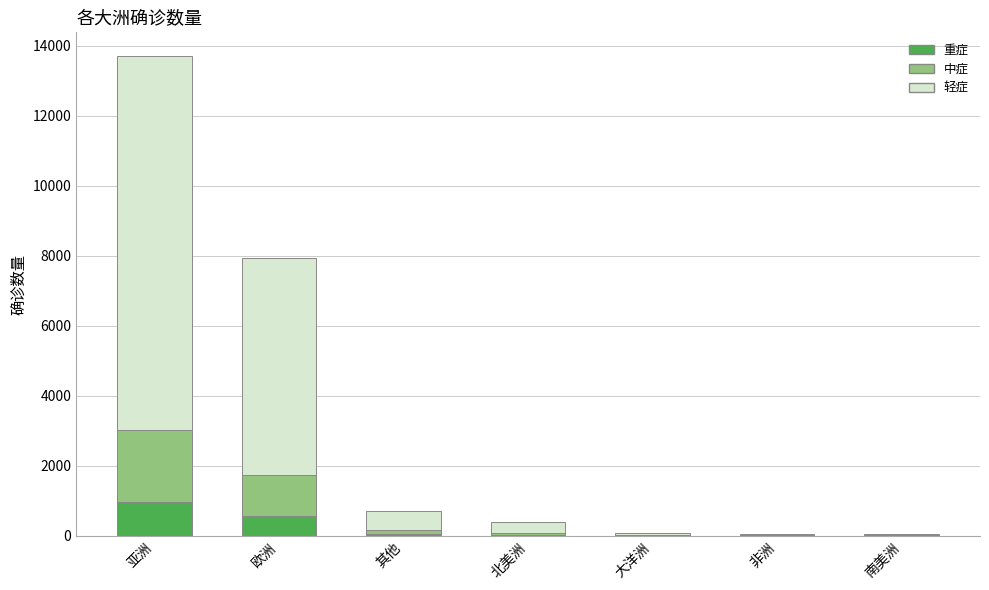

At which label does the data first exceed 399?

亚洲